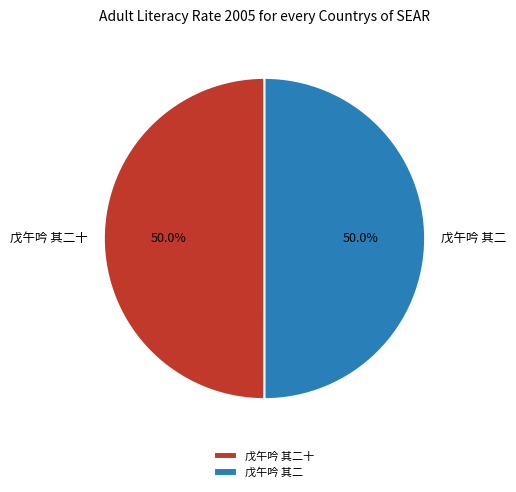

What percentage is NOT represented by 戊午吟 其二十?

50.0%